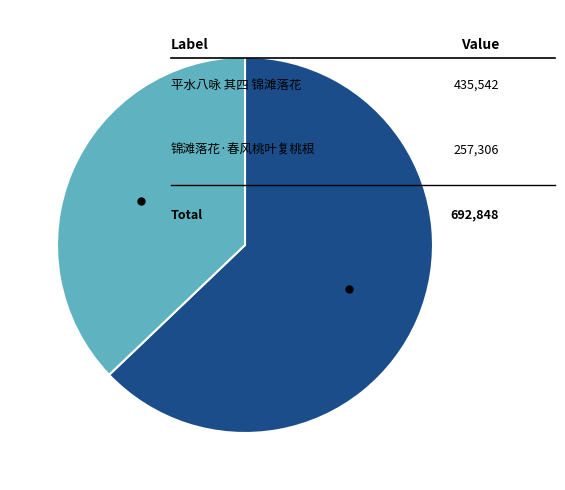

Is there a majority slice in this chart?

Yes